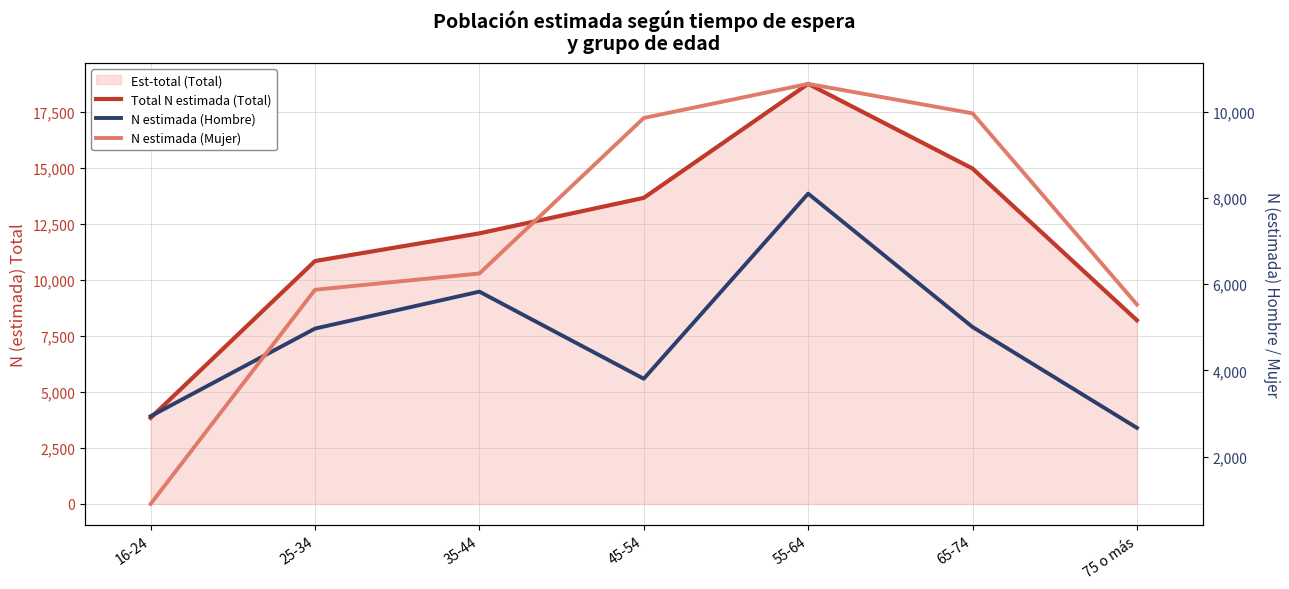

What is the average value of the N estimada (Hombre) series?

4759